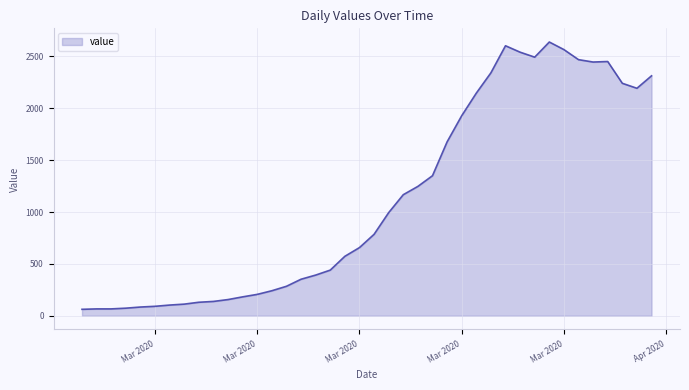

What is the difference between the maximum and minimum values?

2577